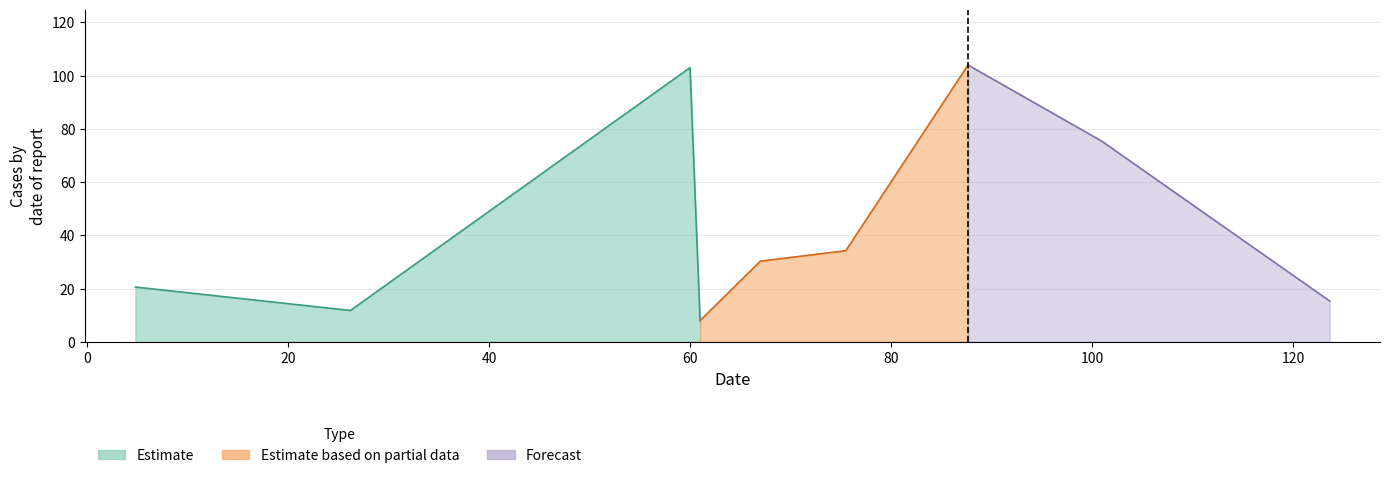

Is it true that the value at 61.0 is 8.0?

True